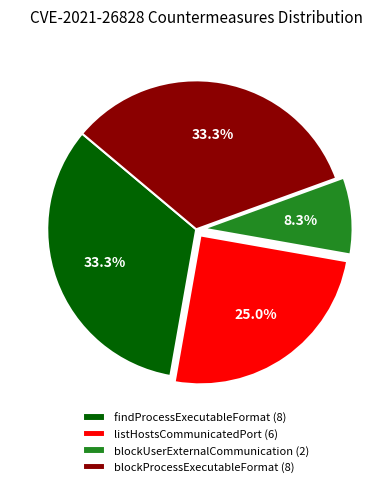

Which has a higher value, blockProcessExecutableFormat (8) or listHostsCommunicatedPort (6)?

blockProcessExecutableFormat (8)